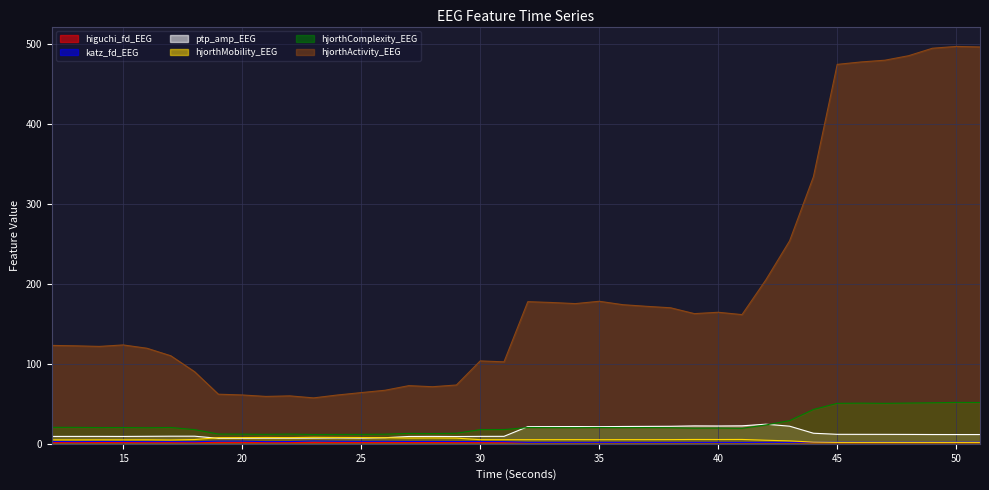

Where is the first local maximum for hjorthComplexity_EEG?

15